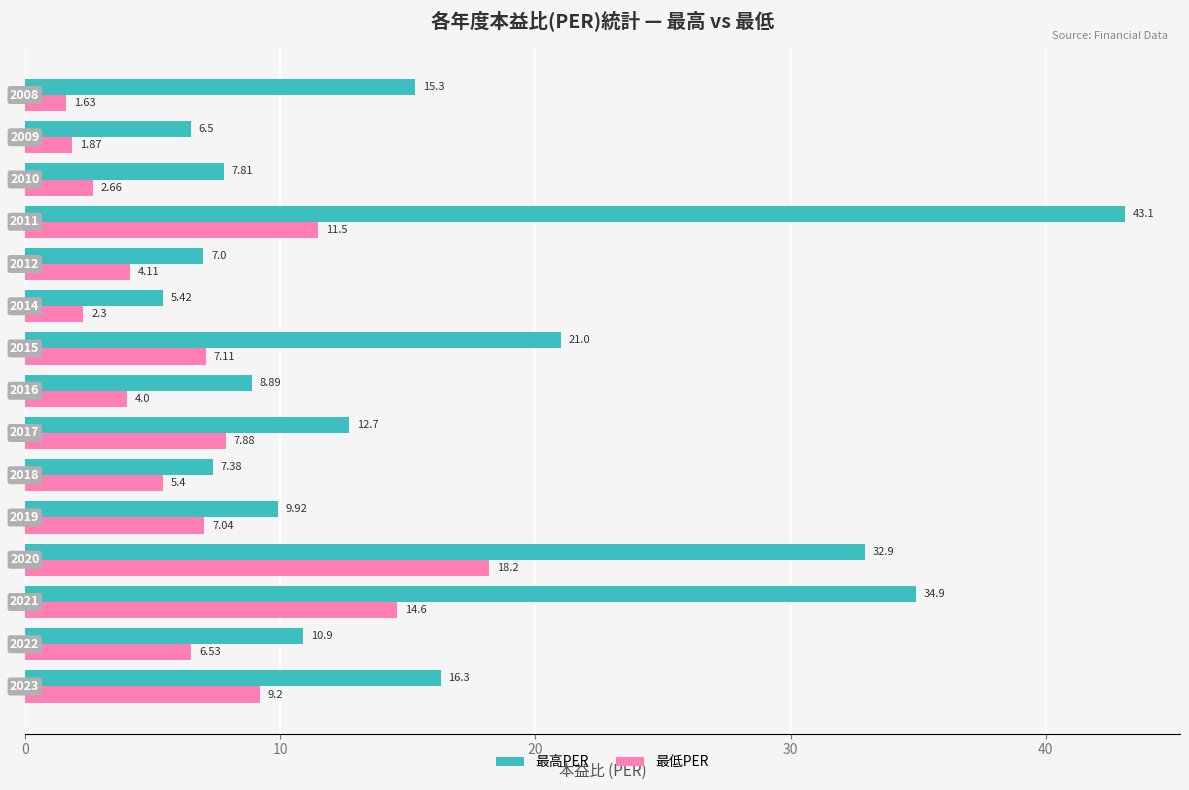

Rank the series by their average value, from lowest to highest.

最低PER, 最高PER